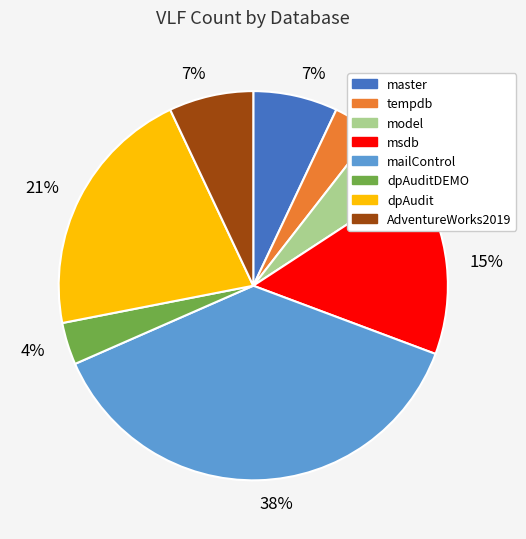

Is there a majority slice in this chart?

No